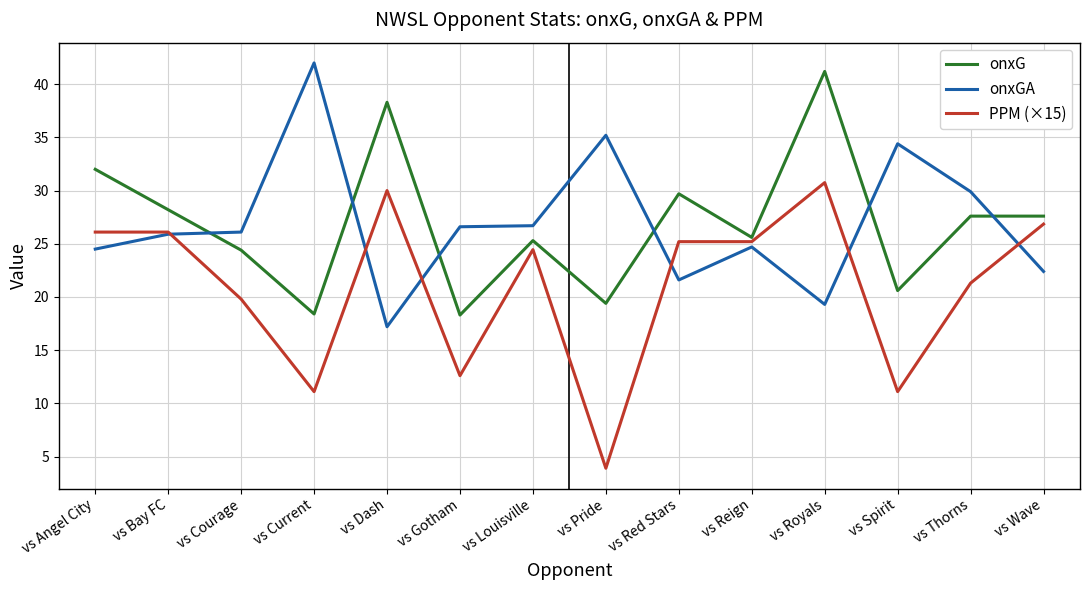

The onxGA series shows 26.6 at vs Gotham. True or false?

True